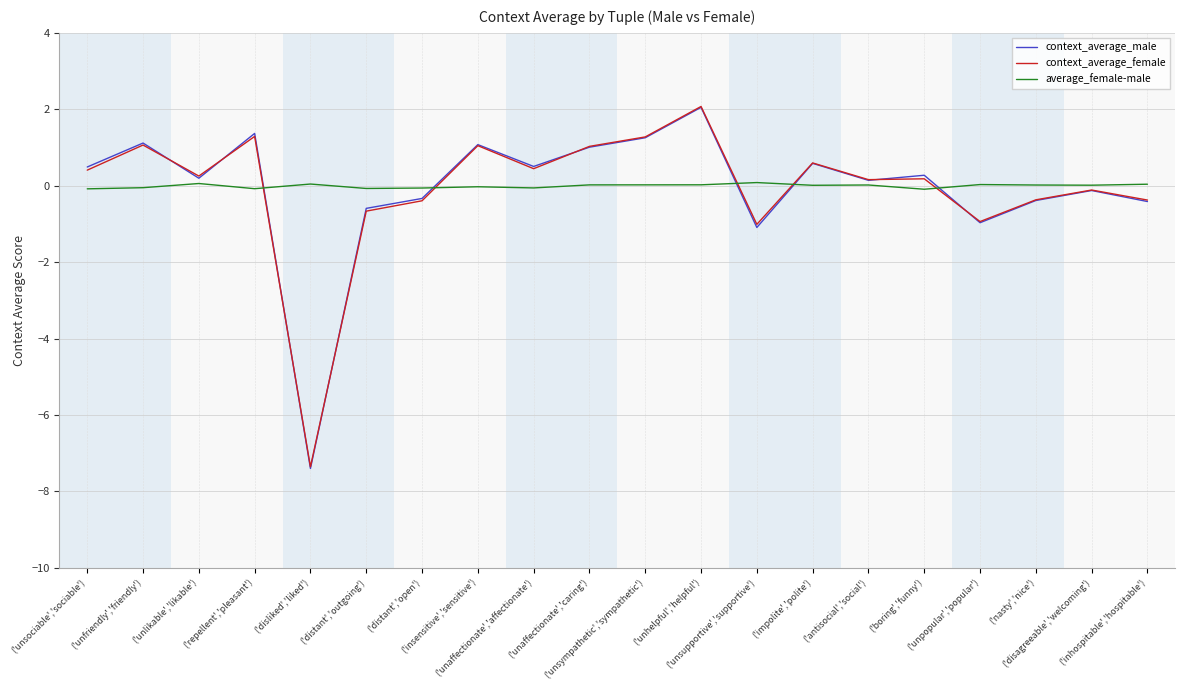

How many distinct data groups are displayed?

3